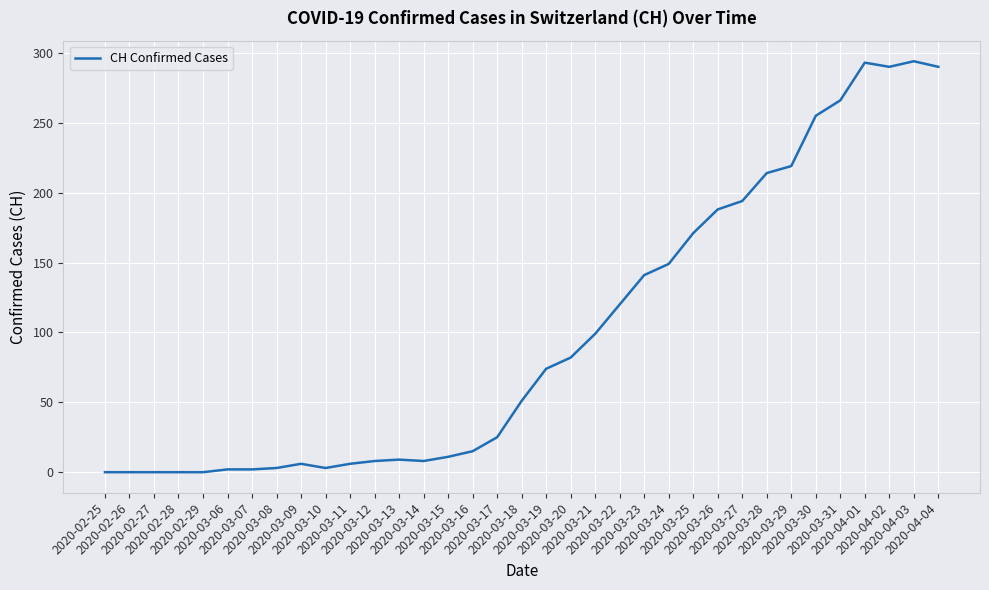

What is the greatest value displayed?

294